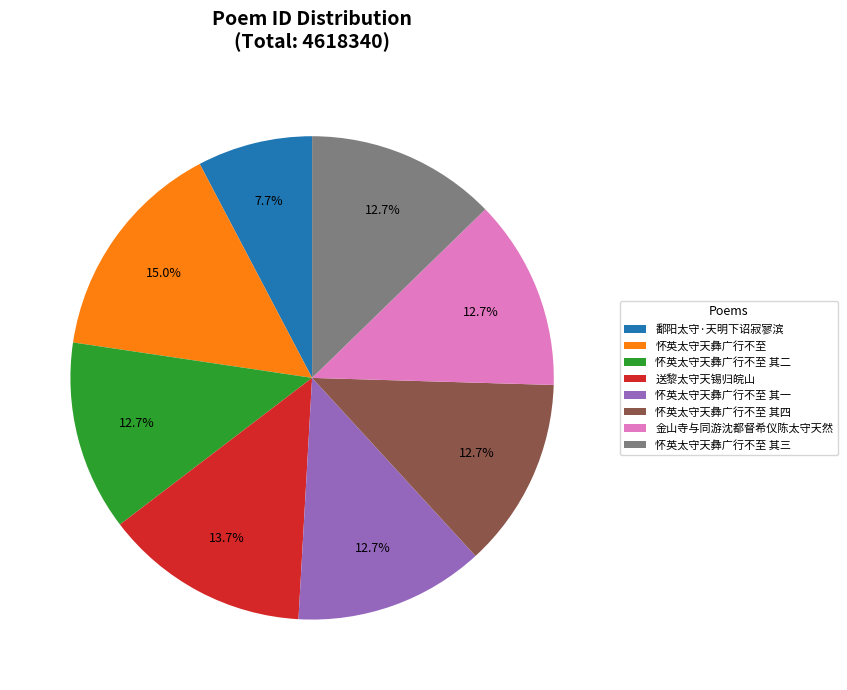

Which has a higher value, 怀英太守天彝广行不至 其三 or 鄱阳太守·天明下诏寂寥滨?

怀英太守天彝广行不至 其三